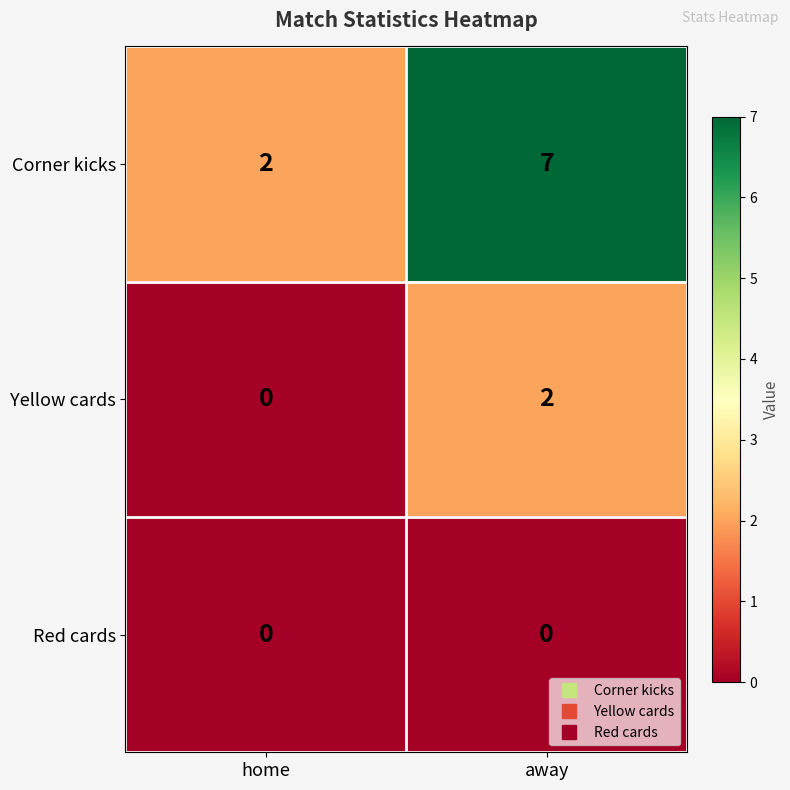

Rank the series by their average value, from lowest to highest.

Red cards, Yellow cards, Corner kicks